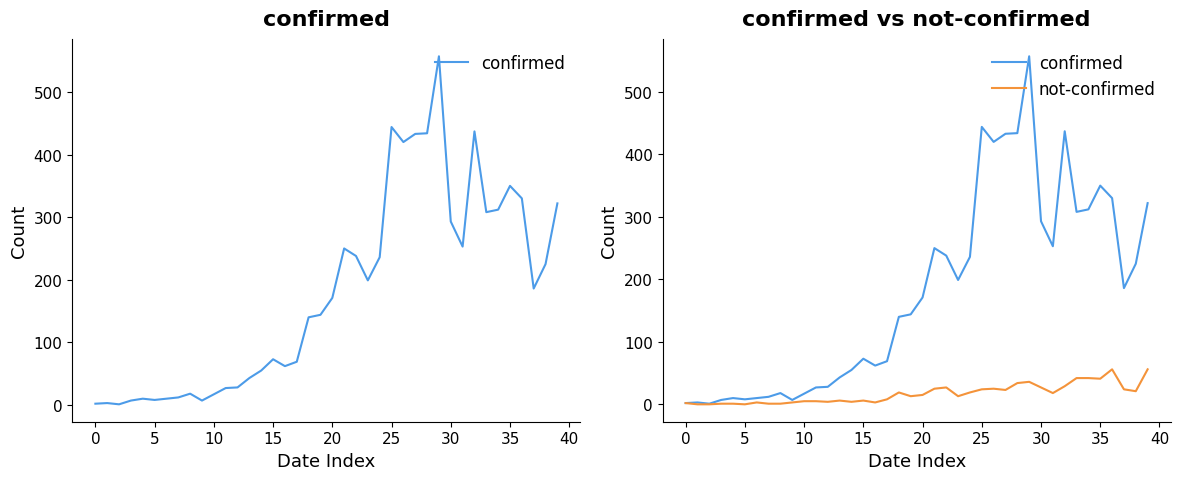

At which label does confirmed reach its peak?

29